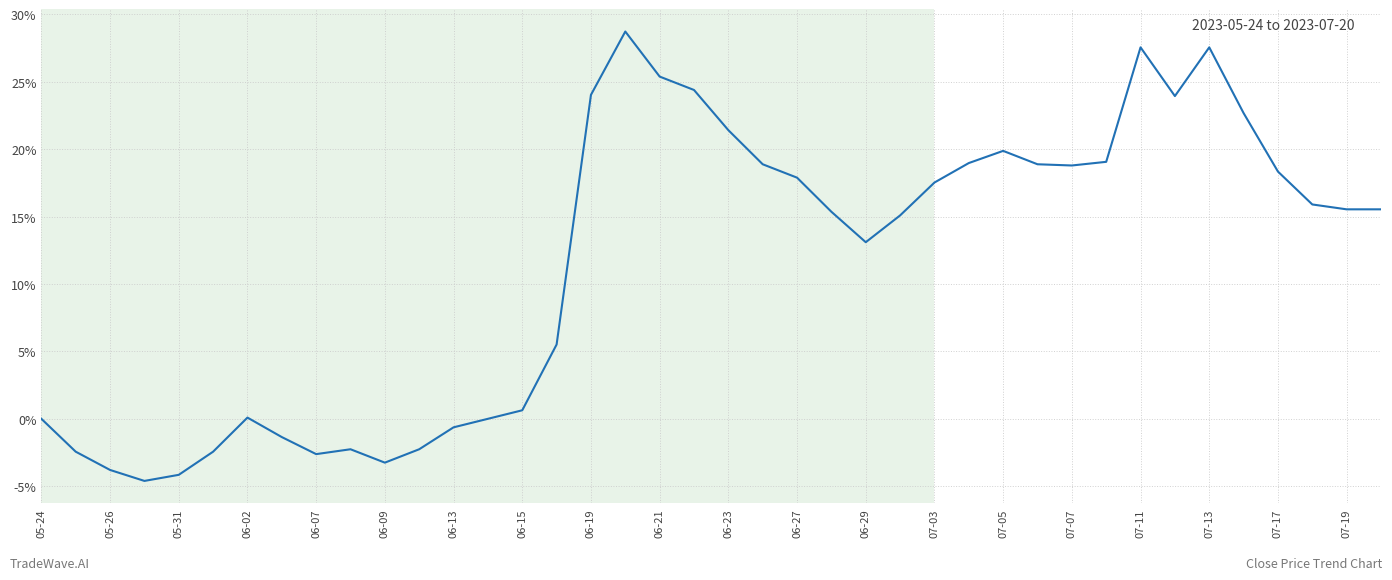

What is the difference between the second highest and minimum values?

32.2